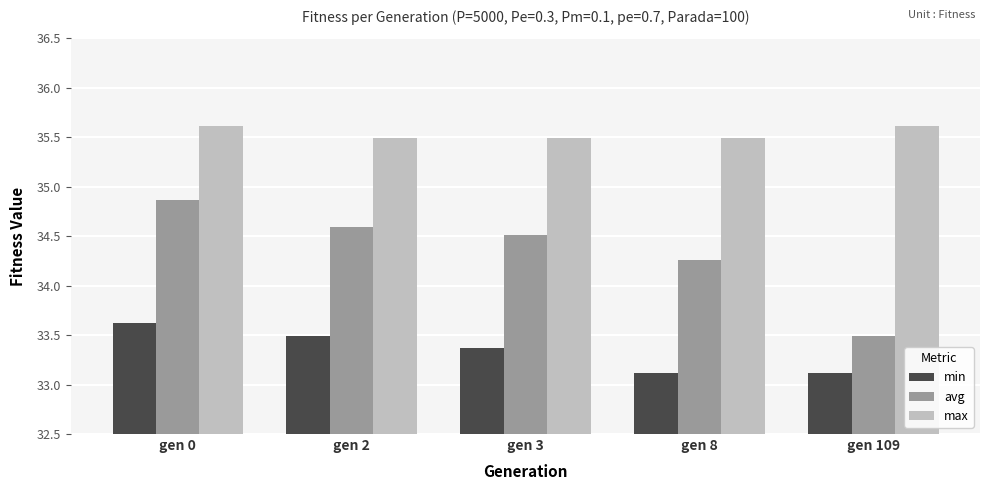

List the series in order of their overall mean, lowest first.

min, avg, max